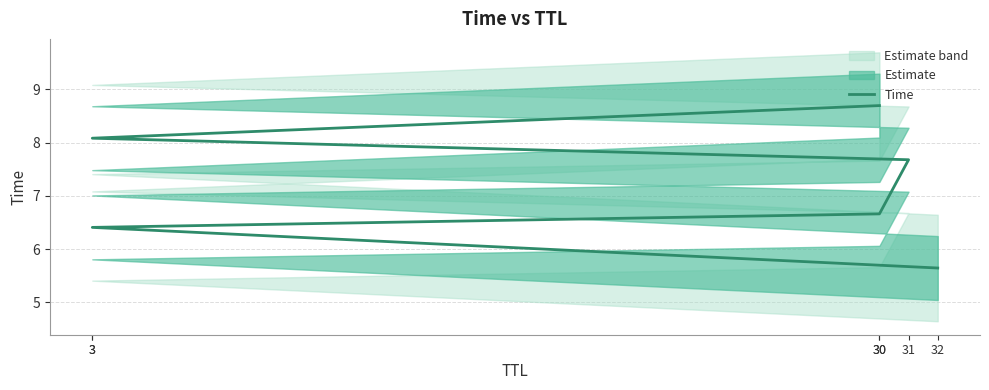

Which category has the lowest value across all series?

32